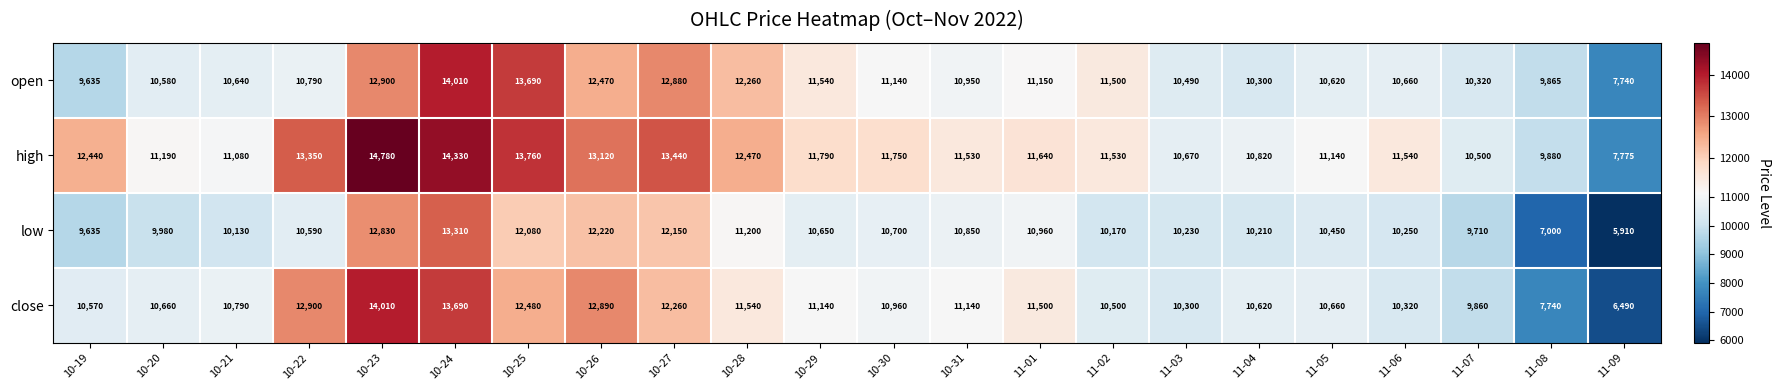

Which series has the widest spread of values?

close